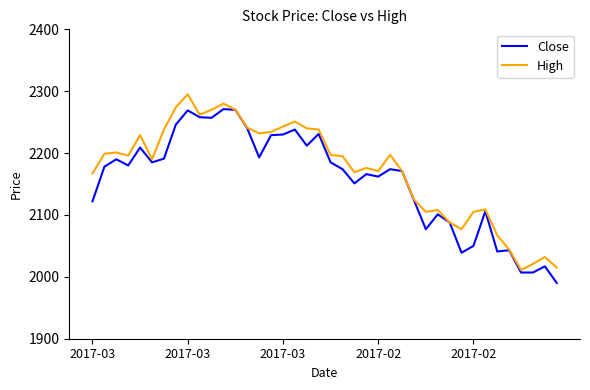

Does the chart display data point markers on the line(s)?

No